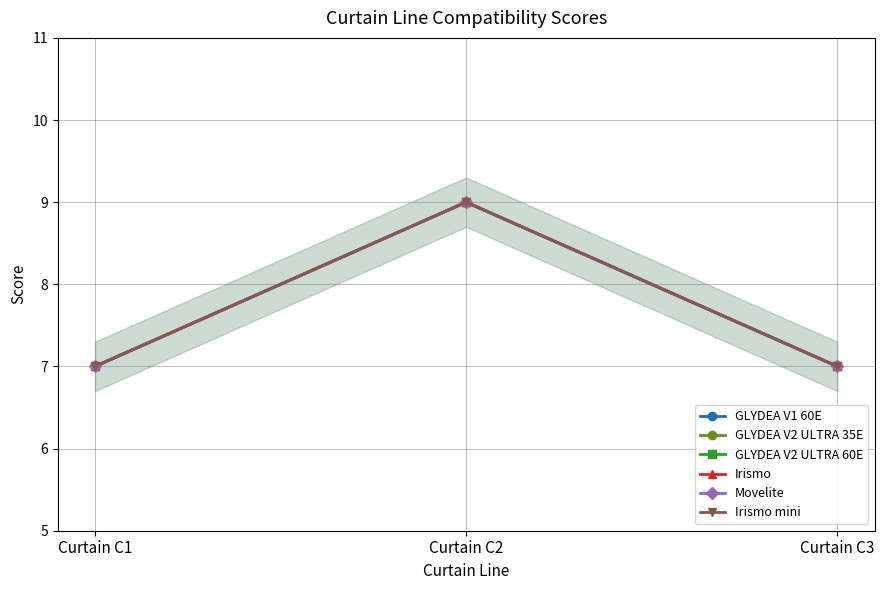

True or false: GLYDEA V1 60E has a value of 7 at Curtain C3.

True